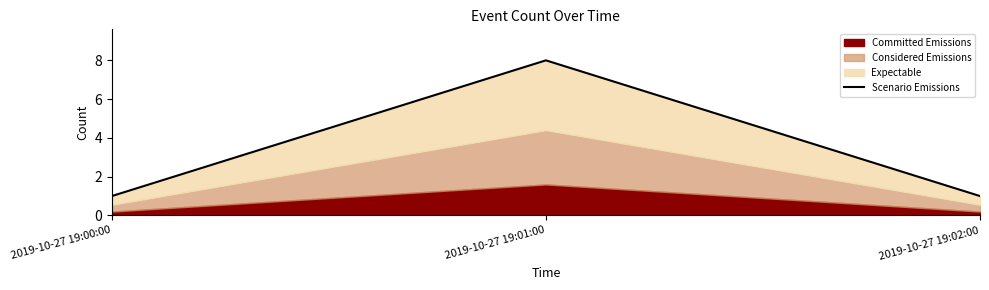

Count the values in the range 1 to 8.

3